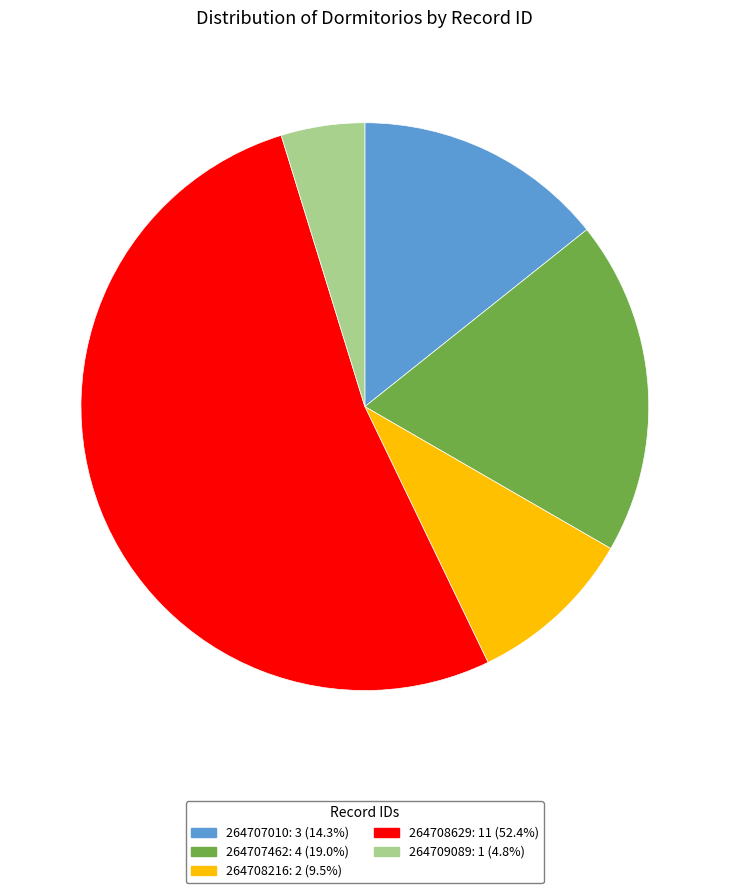

How many slices are in this pie chart?

5